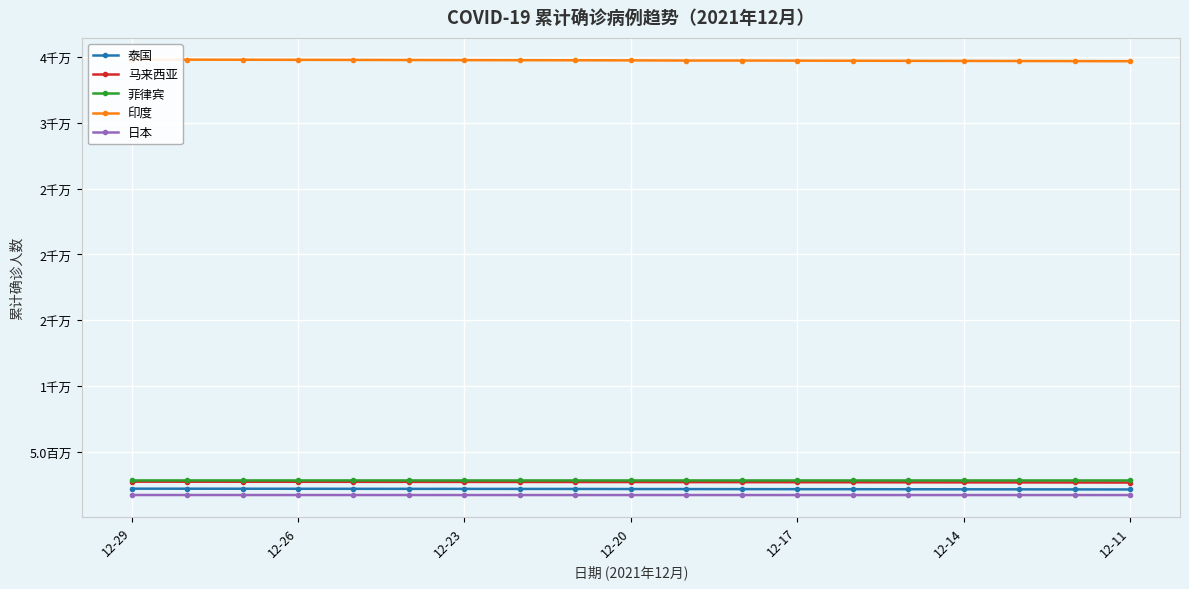

True or false: 泰国 has more than 2 interior local peaks.

False